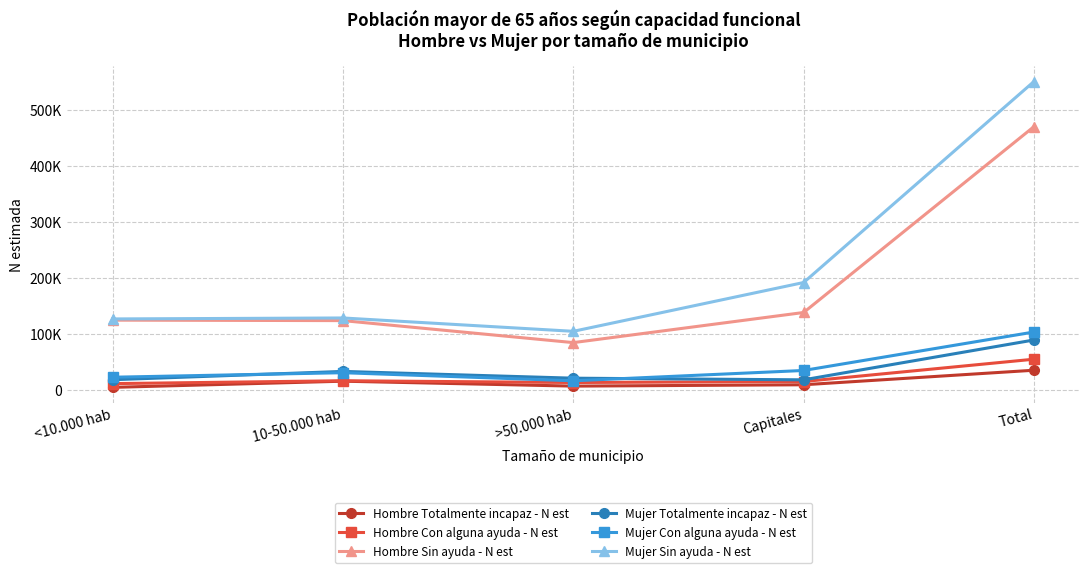

True or false: Hombre Totalmente incapaz - N est and Hombre Con alguna ayuda - N est intersect in this chart.

False